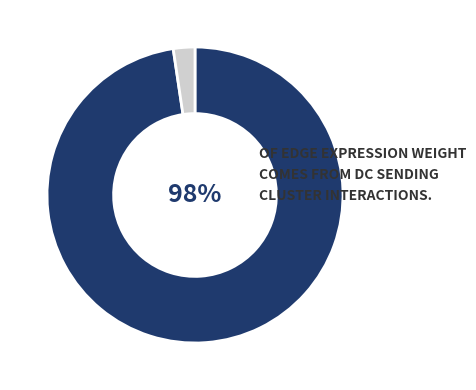

Does any single category account for the majority?

Yes